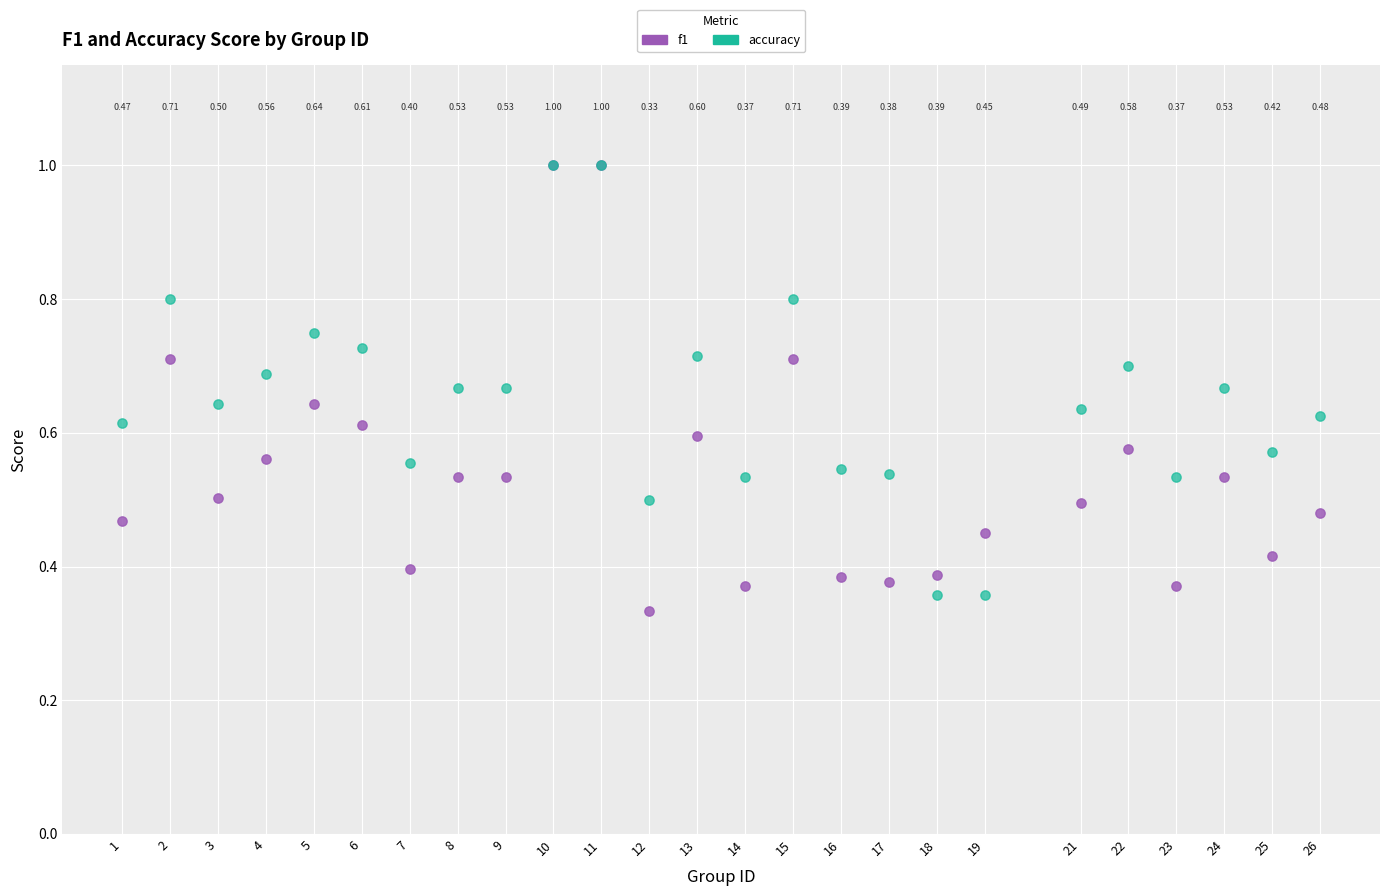

What are all the series names shown in the legend?

f1, accuracy